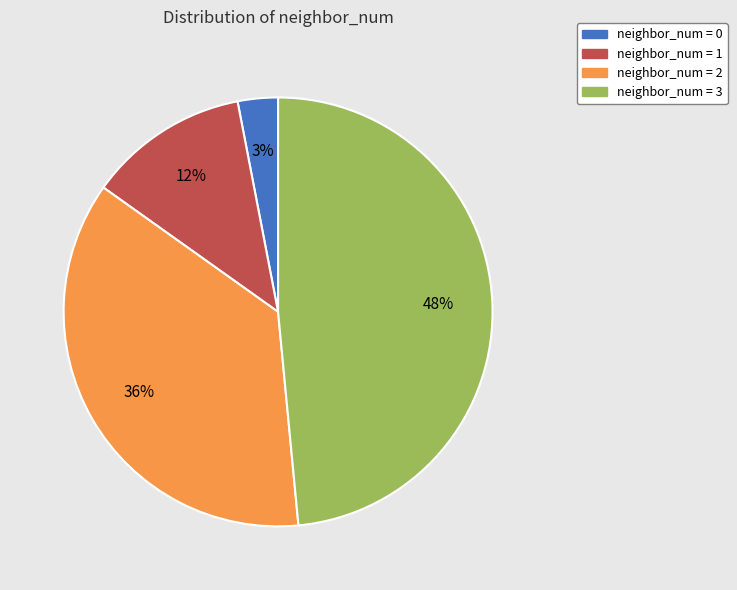

To the nearest percent, what portion does neighbor_num = 0 represent?

3%